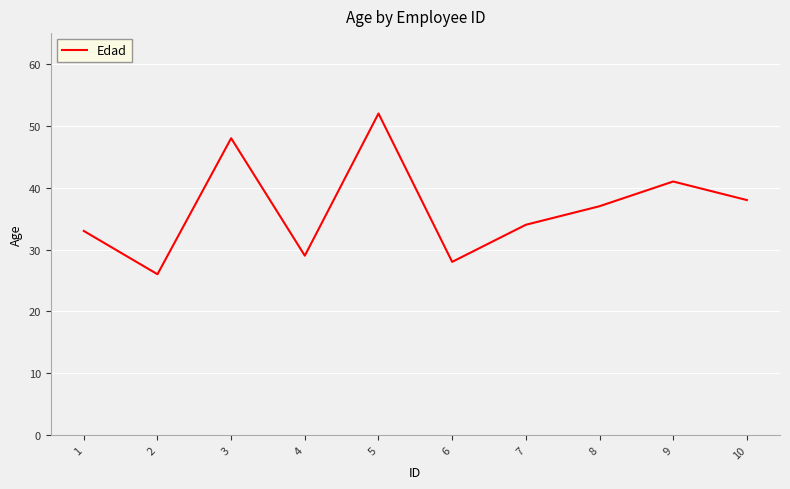

What is the sum of the values at 5 and 7?

86